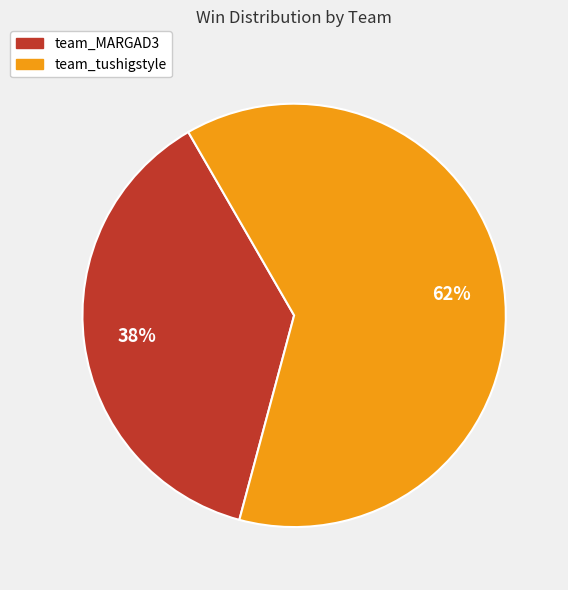

What is the smallest slice in the pie chart?

team_MARGAD3